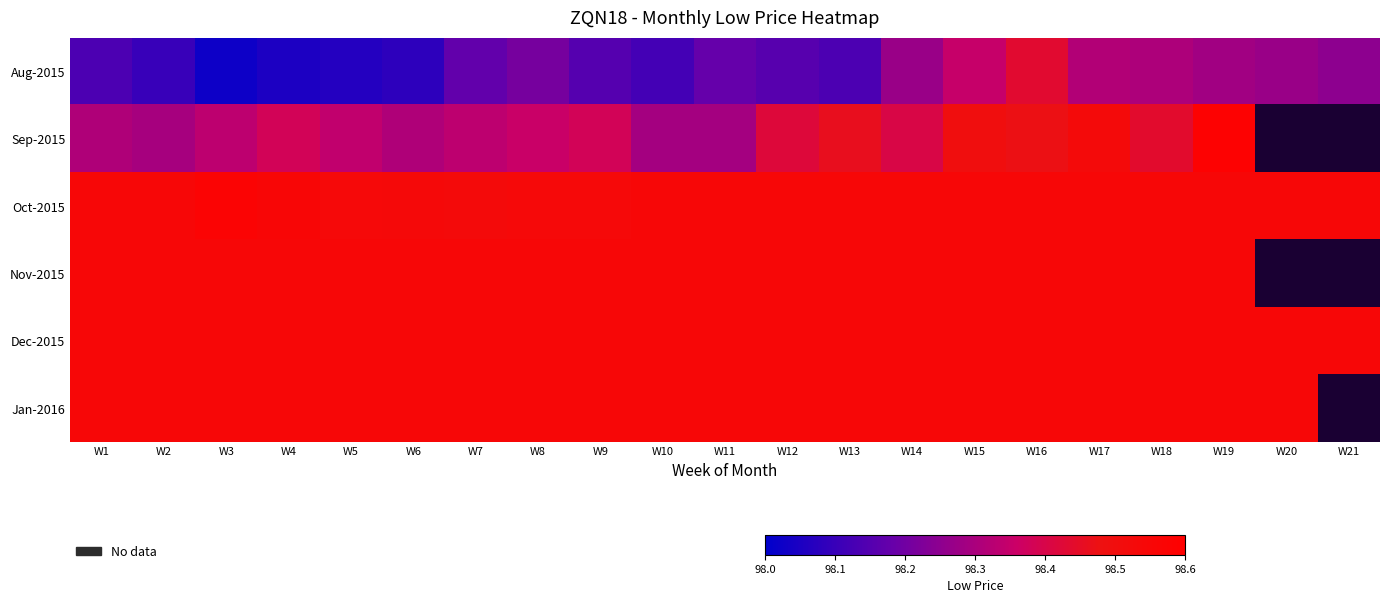

Which label corresponds to the smallest value in the chart?

W3